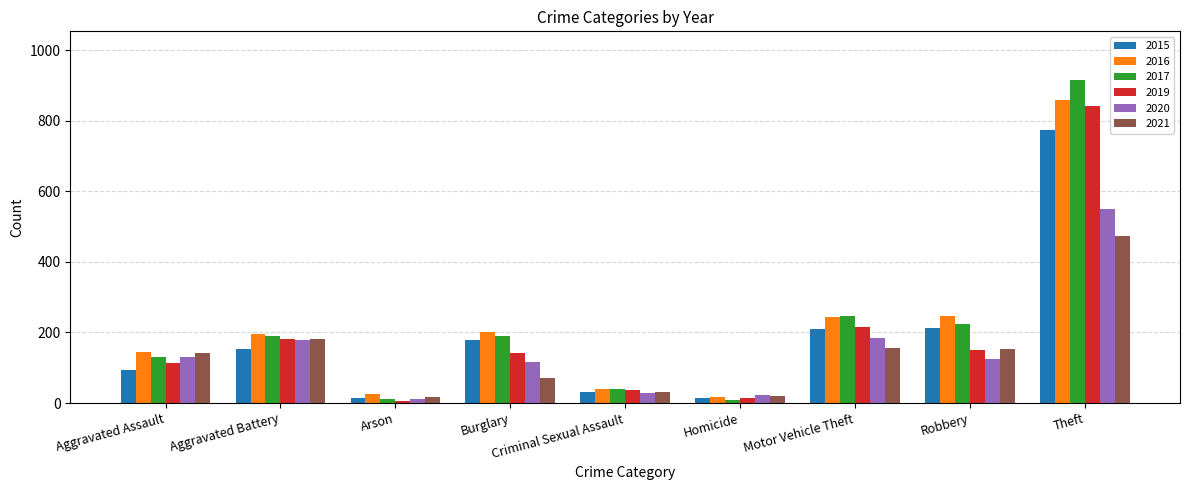

Is the value of 2019 at Motor Vehicle Theft greater than the value of 2020 at Aggravated Assault?

Yes